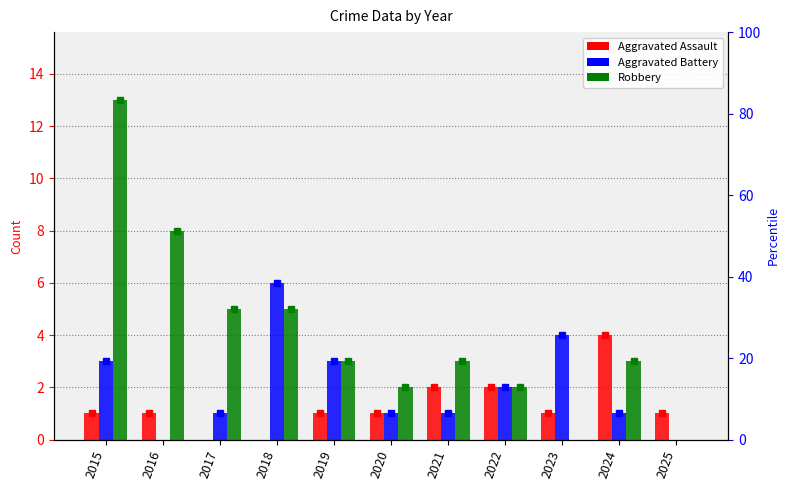

Which series changed the most between 2020 and 2024?

Aggravated Assault